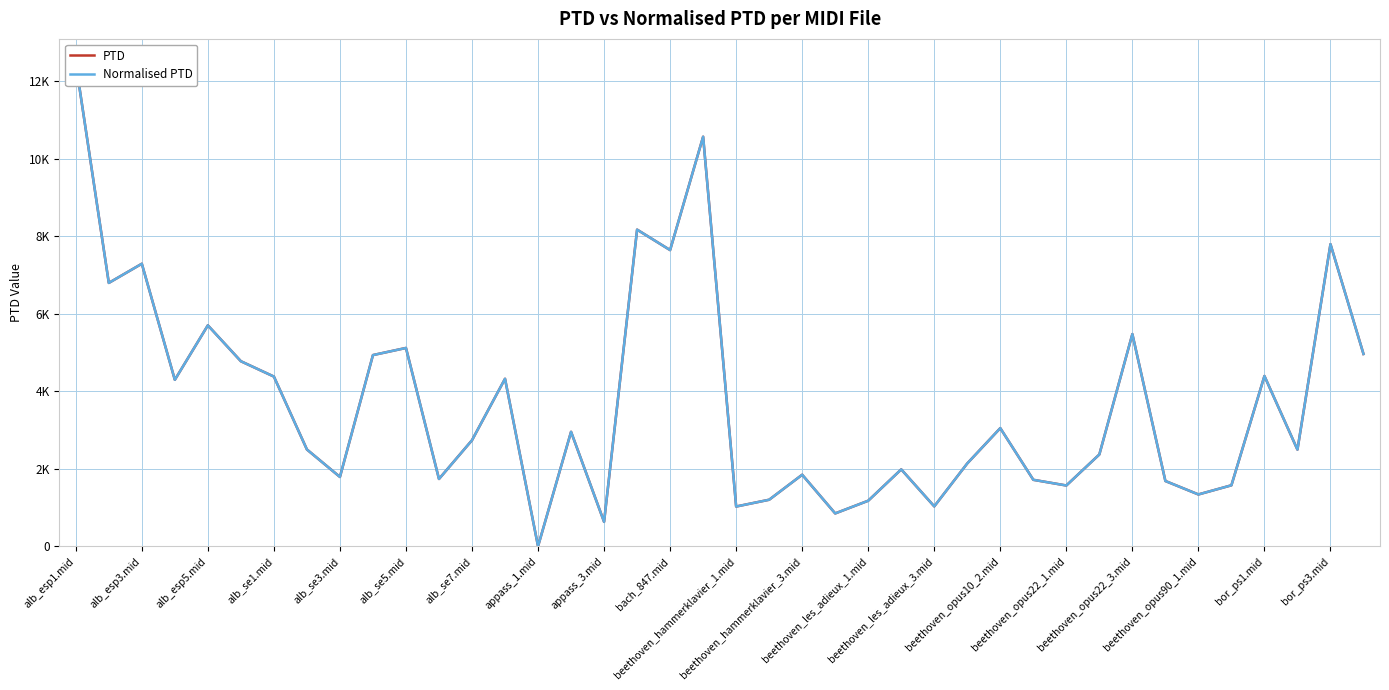

Which series has the largest total across all categories?

PTD